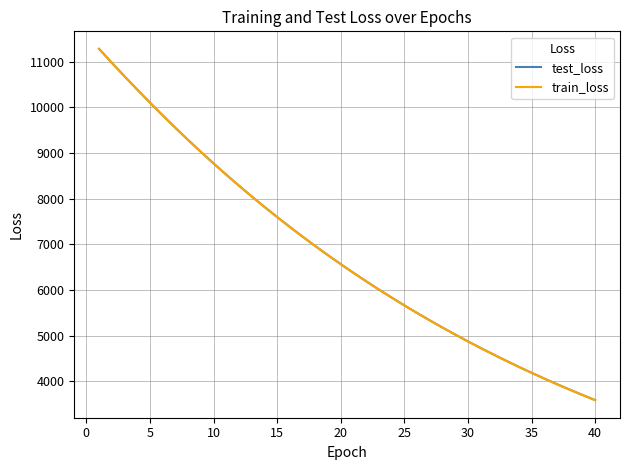

Which series has the largest range (max minus min)?

train_loss